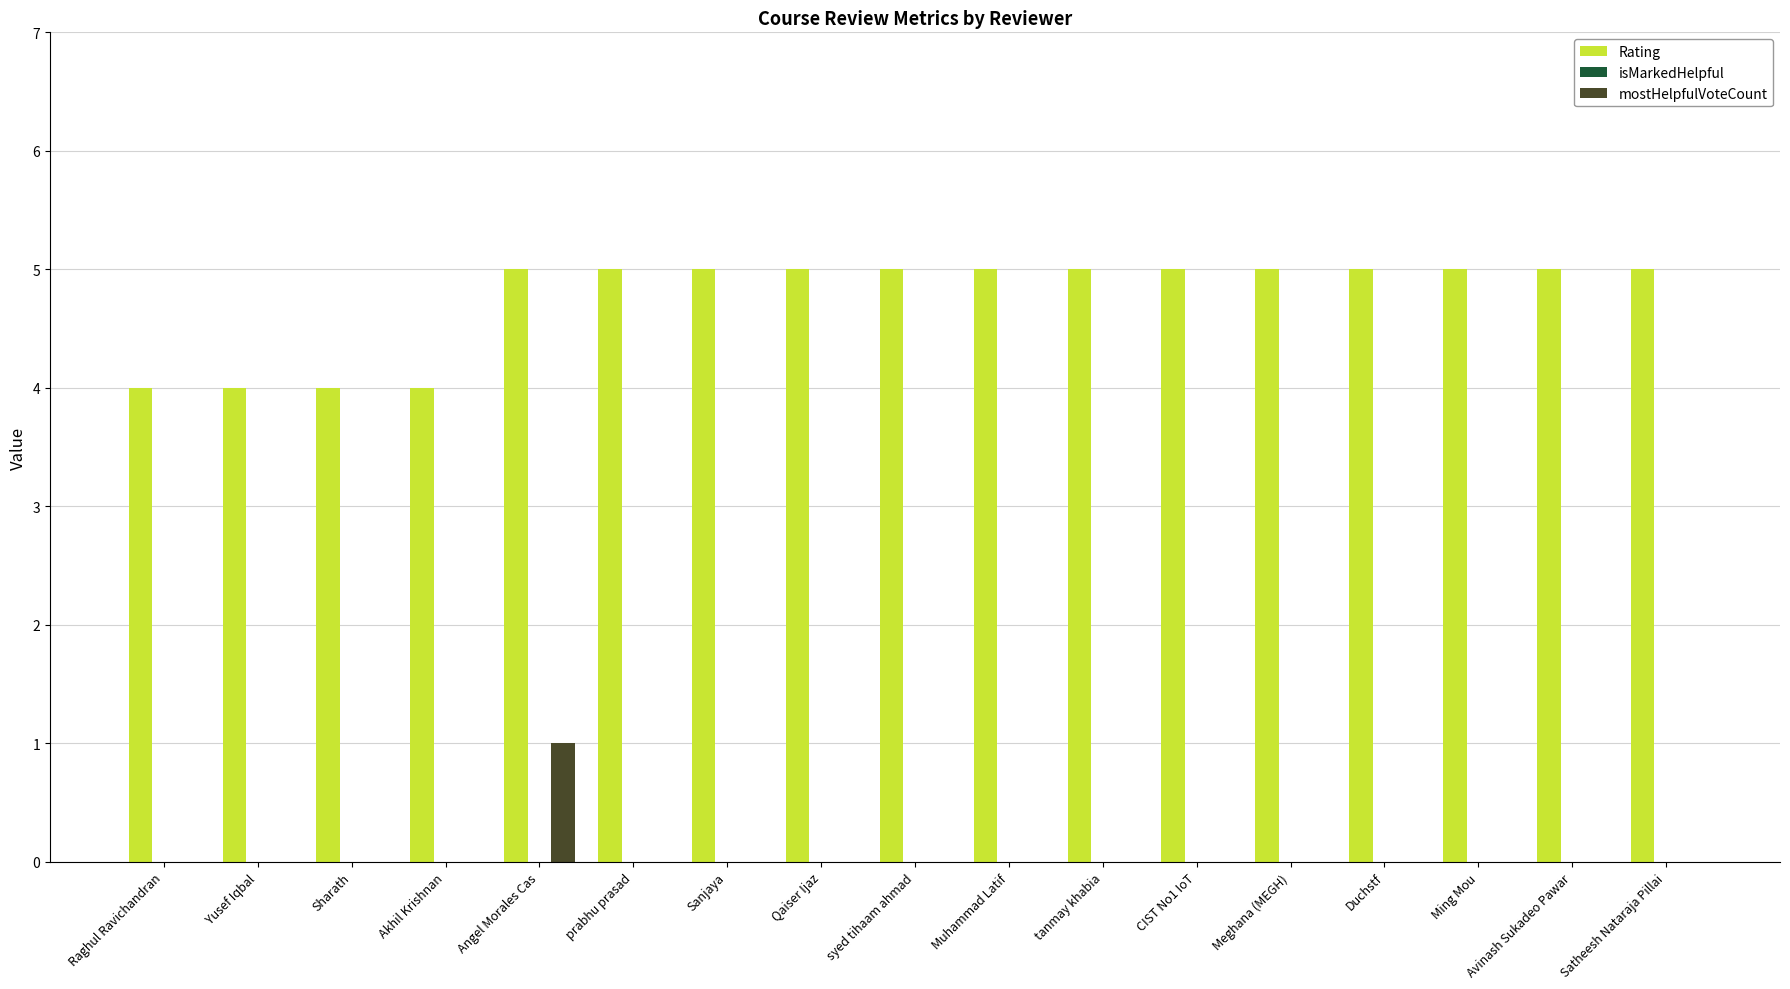

True or false: mostHelpfulVoteCount has a value of 2 at Angel Morales Cas.

False